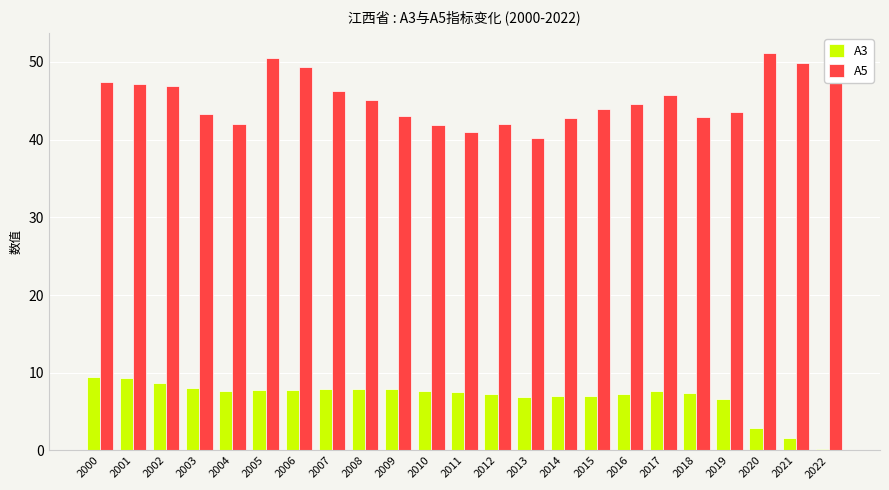

How many bars are there in each group?

2